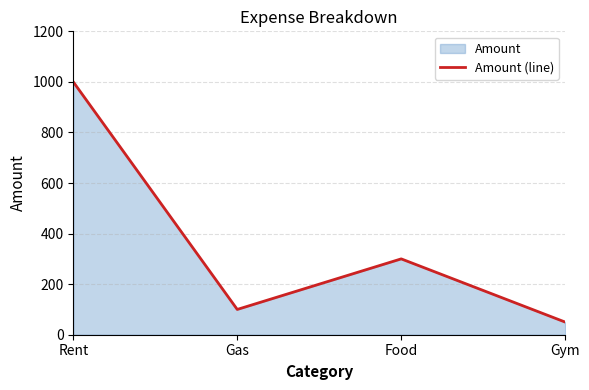

Between Food and Rent, which is larger?

Rent